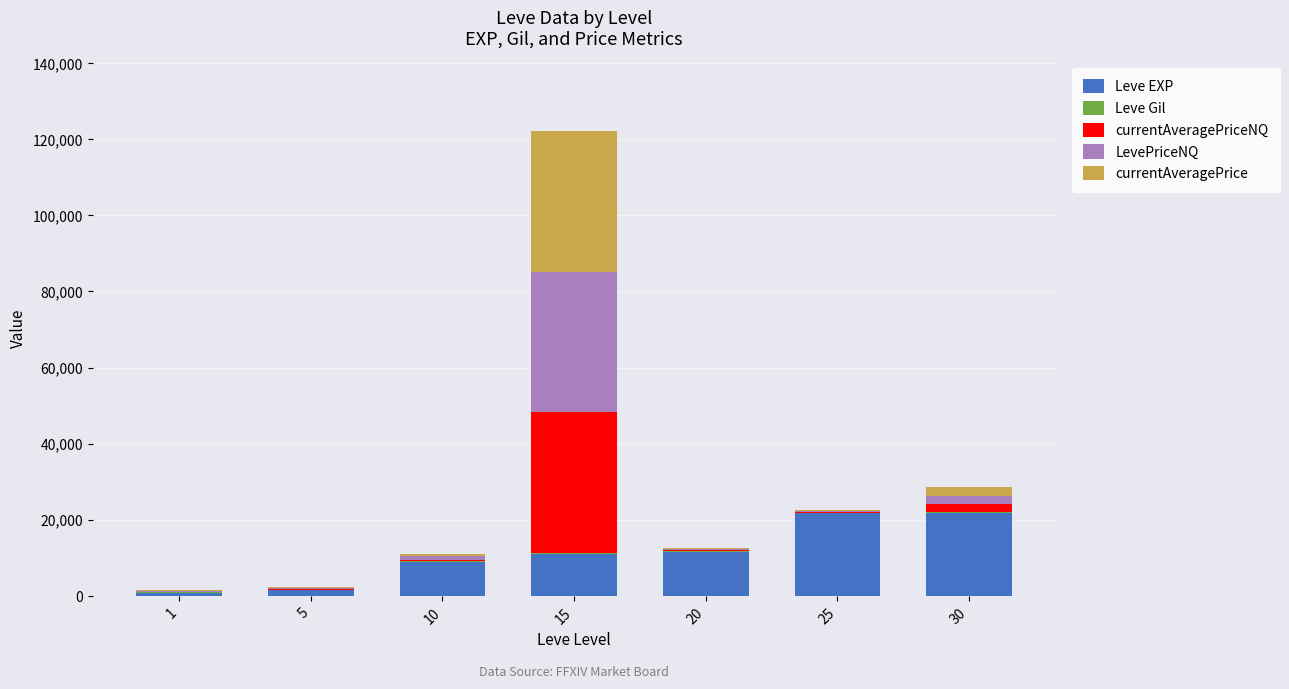

What is the highest value of the Leve EXP series?

21740.0